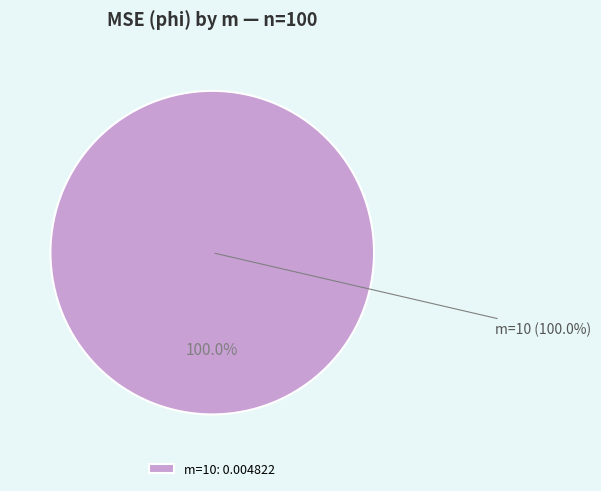

Count the number of slices in the pie.

1